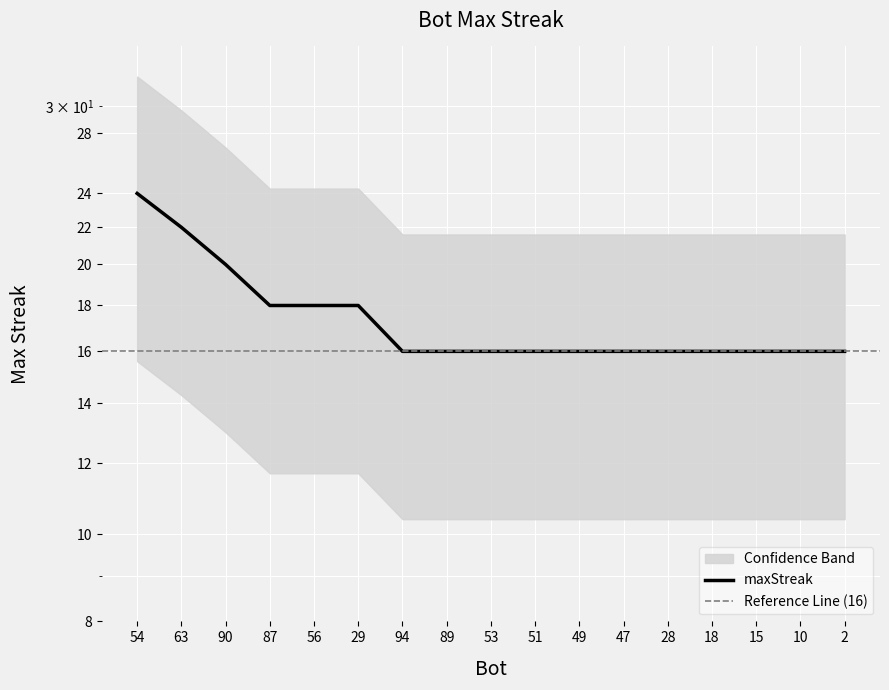

How many data points does each series have?

17